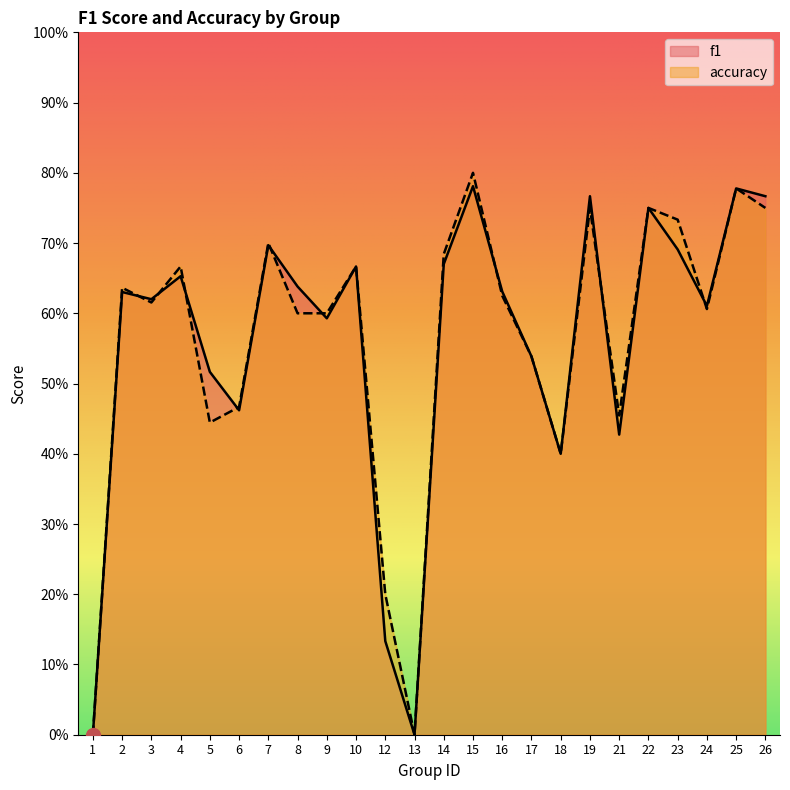

At which category is the sum across all series the highest?

15